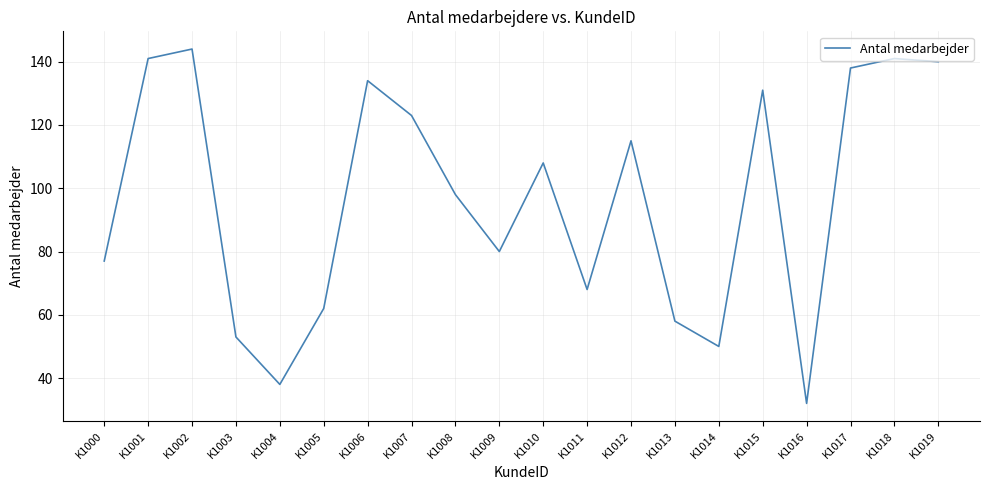

At which category does the chart reach its minimum across all series?

K1016